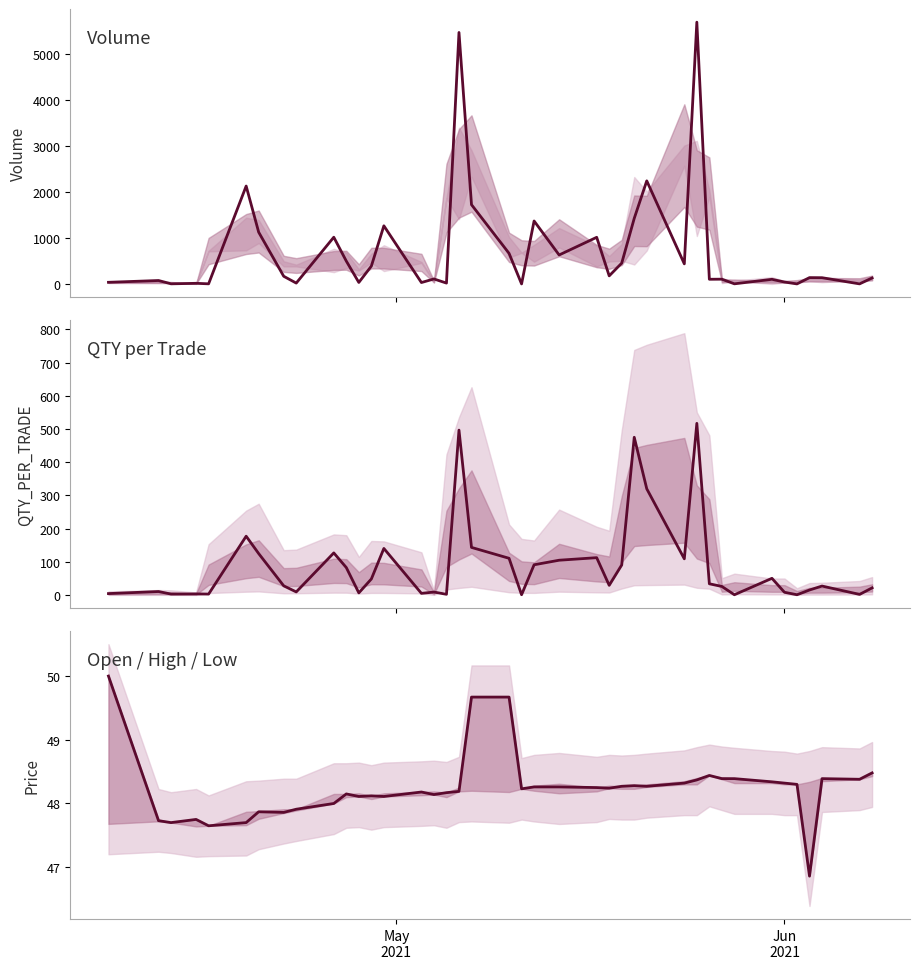

What is the minimum value for QTY_PER_TRADE?

1.0